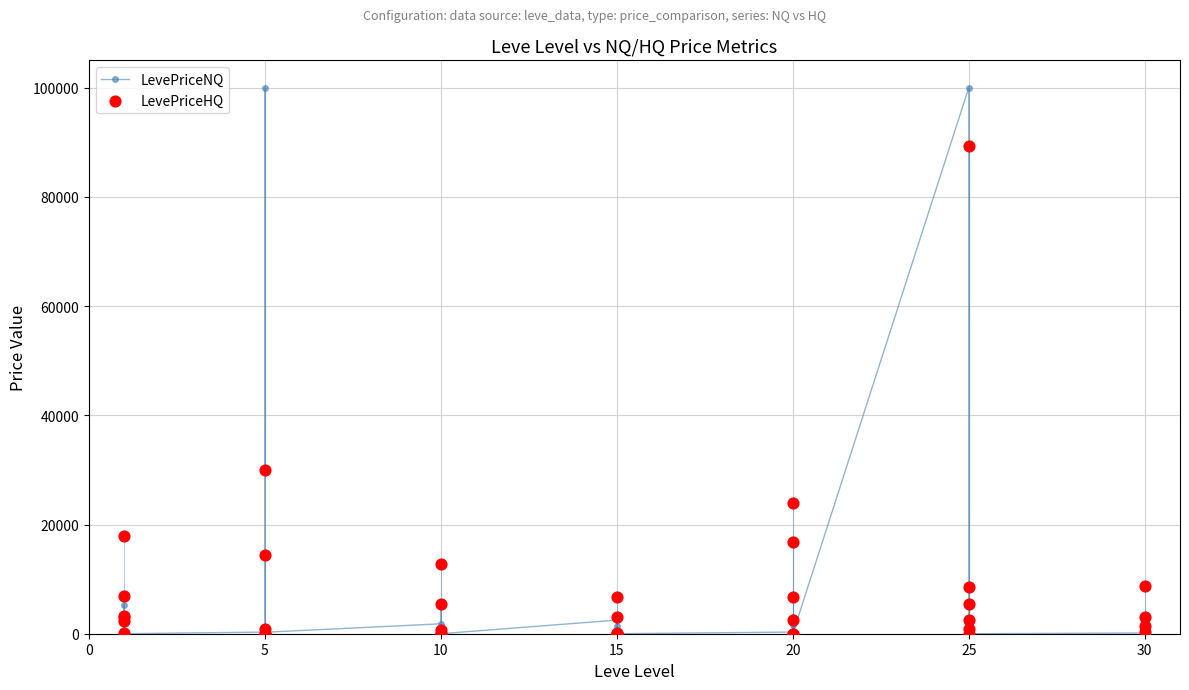

Which series reaches the minimum Y coordinate?

LevePriceNQ